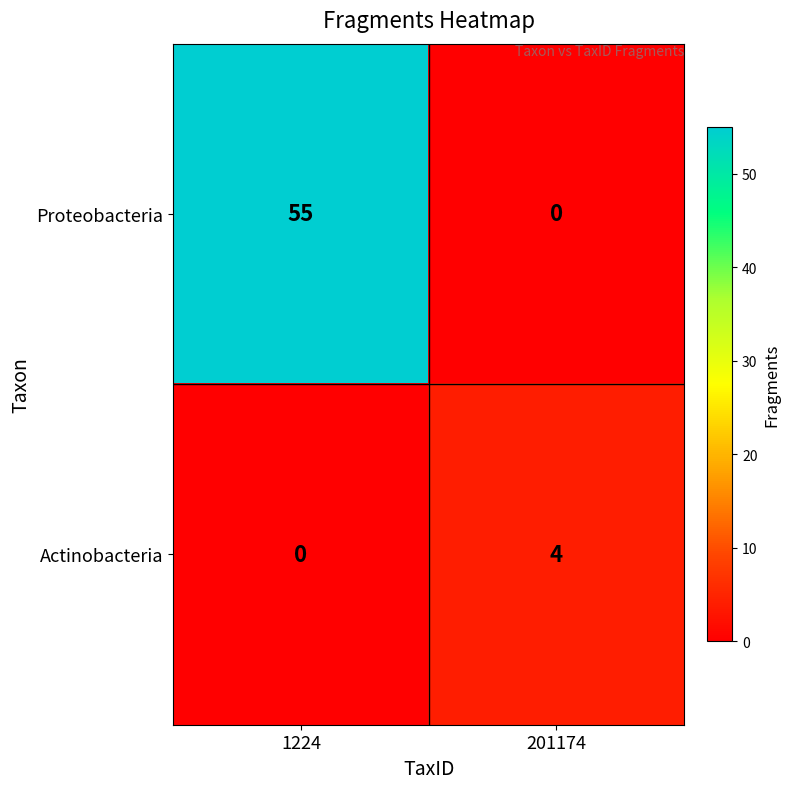

Reading left to right, list all the values displayed in this chart.

Proteobacteria: 55	0
Actinobacteria: 0	4